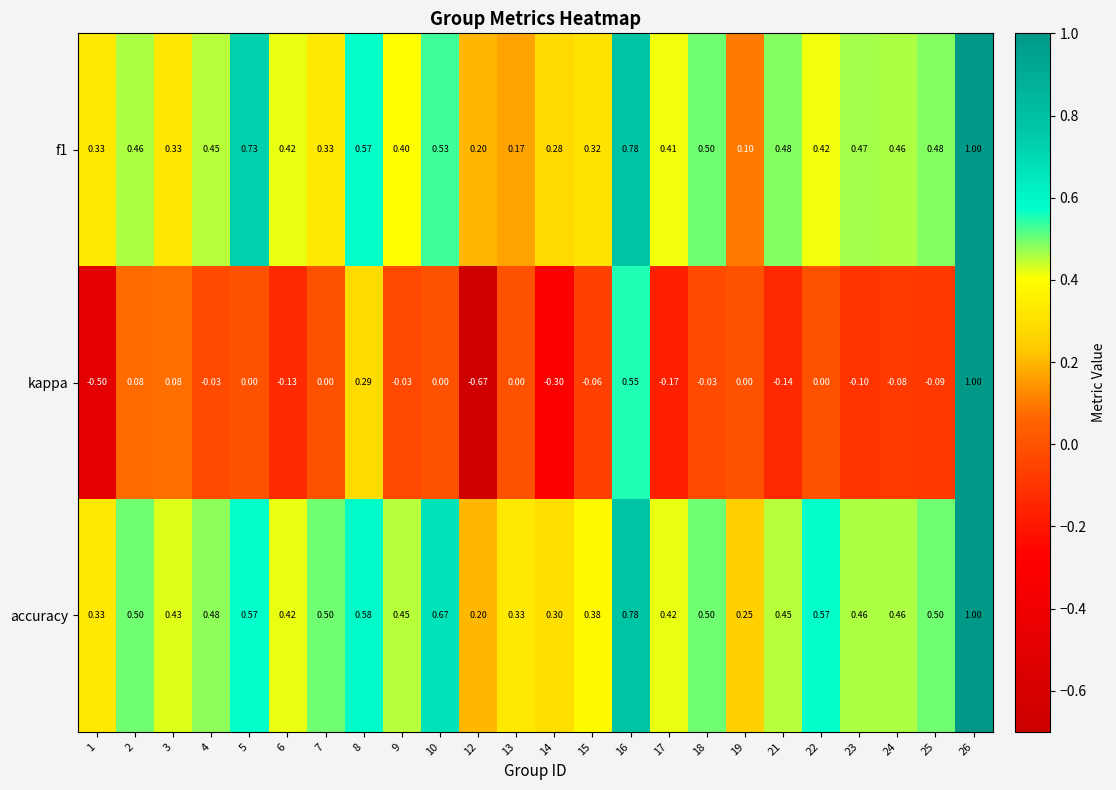

Which series has the widest spread of values?

kappa